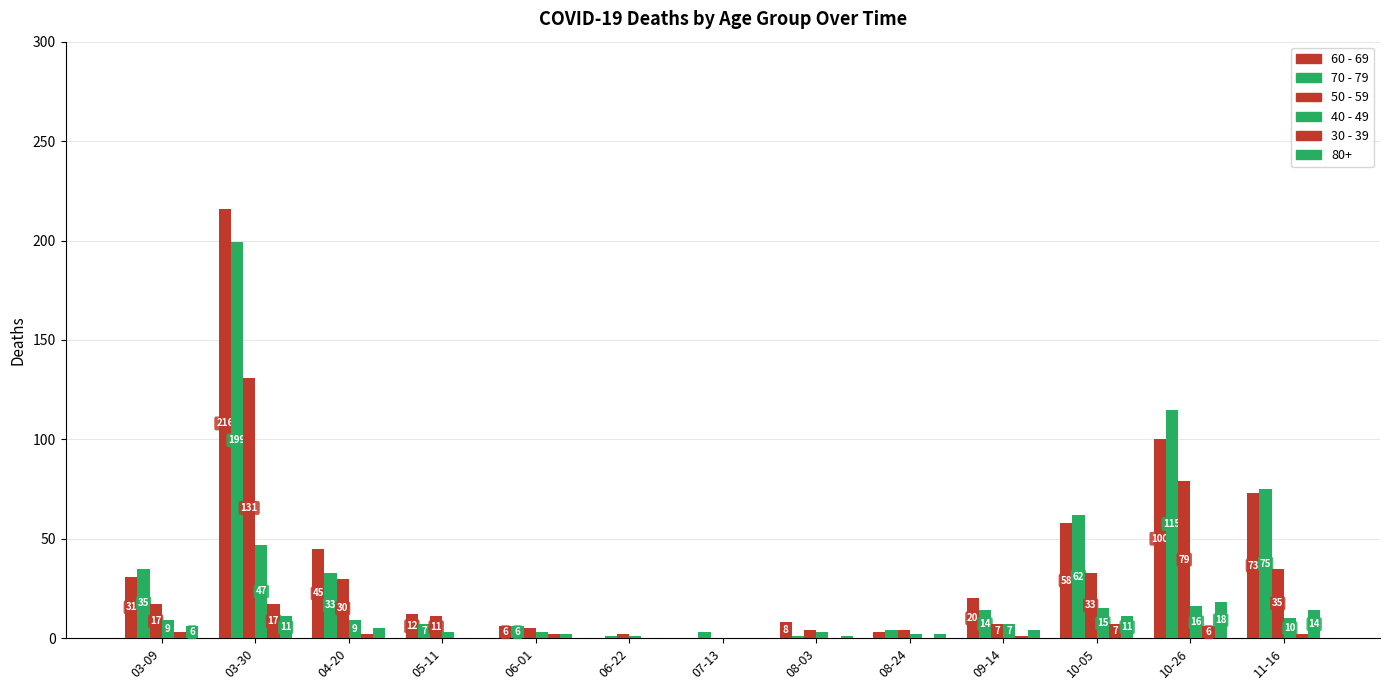

What is the value of the 50 - 59 bar at the 9th from the left?

4